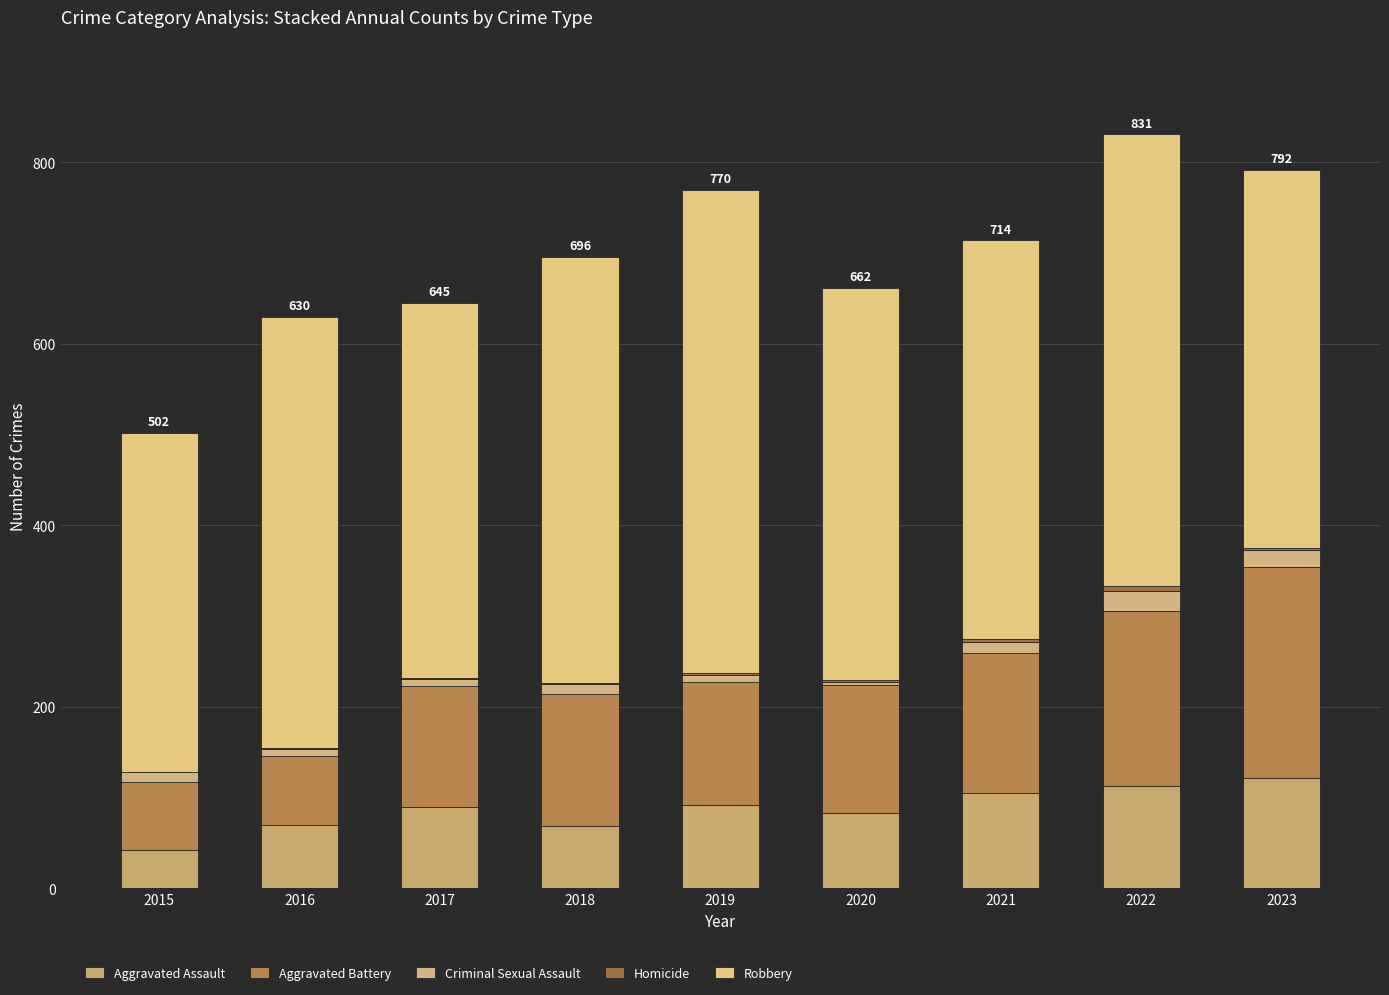

Rank the series at 2022 from lowest to highest value.

Homicide, Criminal Sexual Assault, Aggravated Assault, Aggravated Battery, Robbery